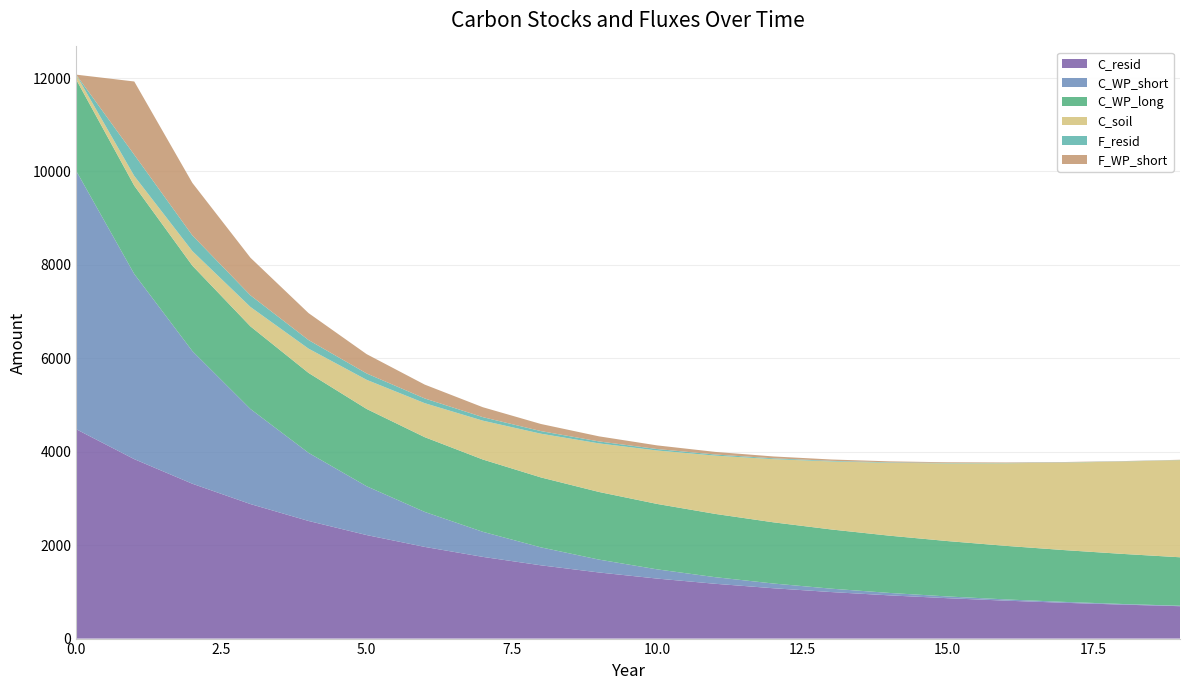

Reading left to right, list all the values displayed in this chart.

C_resid: 4482.3	3841.7	3315.2	2879.9	2518.2	2216.2	1962.7	1749.2	1568.6	1415.2	1284.7	1173.2	1077.7	995.8	925.3	864.5	812.1	766.7	727.4	693.2
C_WP_short: 5532.2	3964.0	2840.3	2035.2	1458.3	1044.9	748.7	536.5	384.4	275.4	197.4	141.4	101.3	72.6	52.0	37.3	26.7	19.1	13.7	9.8
C_WP_long: 1954.9	1890.8	1828.8	1768.8	1710.8	1654.7	1600.5	1548.0	1497.3	1448.2	1400.7	1354.8	1310.4	1267.4	1225.9	1185.7	1146.8	1109.2	1072.8	1037.7
C_soil: 104.0	208.0	312.0	416.0	520.0	624.0	728.0	832.0	936.0	1040.0	1144.0	1248.0	1352.0	1456.0	1560.0	1664.0	1768.0	1872.0	1976.0	2080.0
F_resid: 0.0	454.0	335.8	248.4	183.9	136.3	101.1	75.1	55.9	41.7	31.2	23.5	17.8	13.6	10.4	8.1	6.4	5.2	4.2	3.6
F_WP_short: 0.0	1568.2	1123.7	805.2	576.9	413.4	296.2	212.2	152.1	109.0	78.1	55.9	40.1	28.7	20.6	14.7	10.6	7.6	5.4	3.9